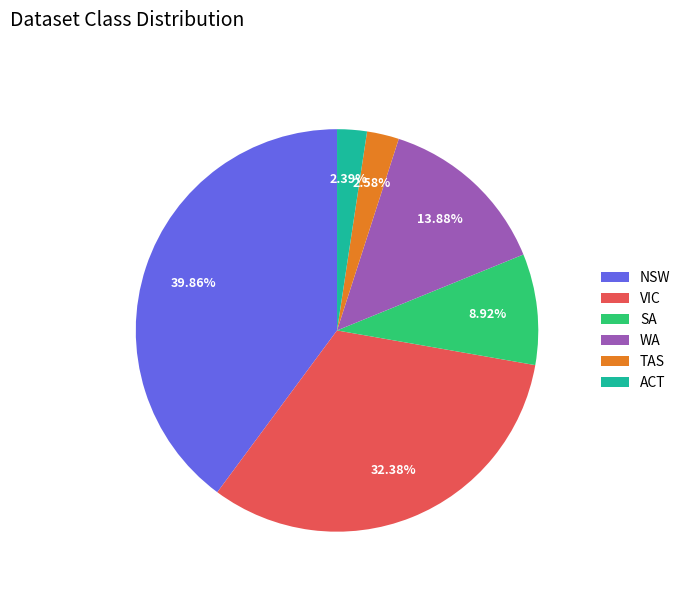

How many segments does this pie chart have?

6